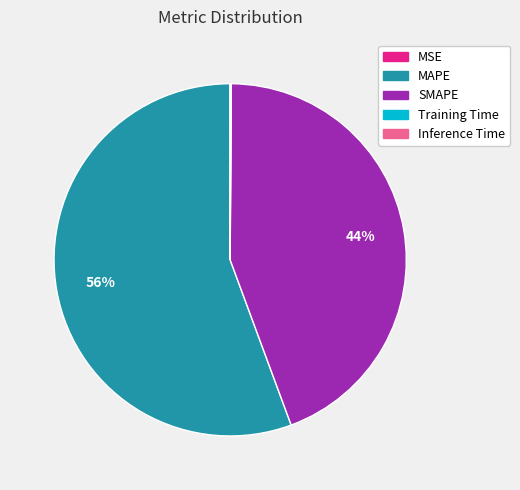

What is the largest slice in the pie chart?

MAPE